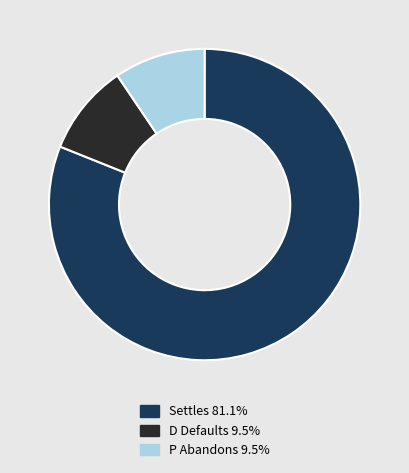

Does any single category account for the majority?

Yes